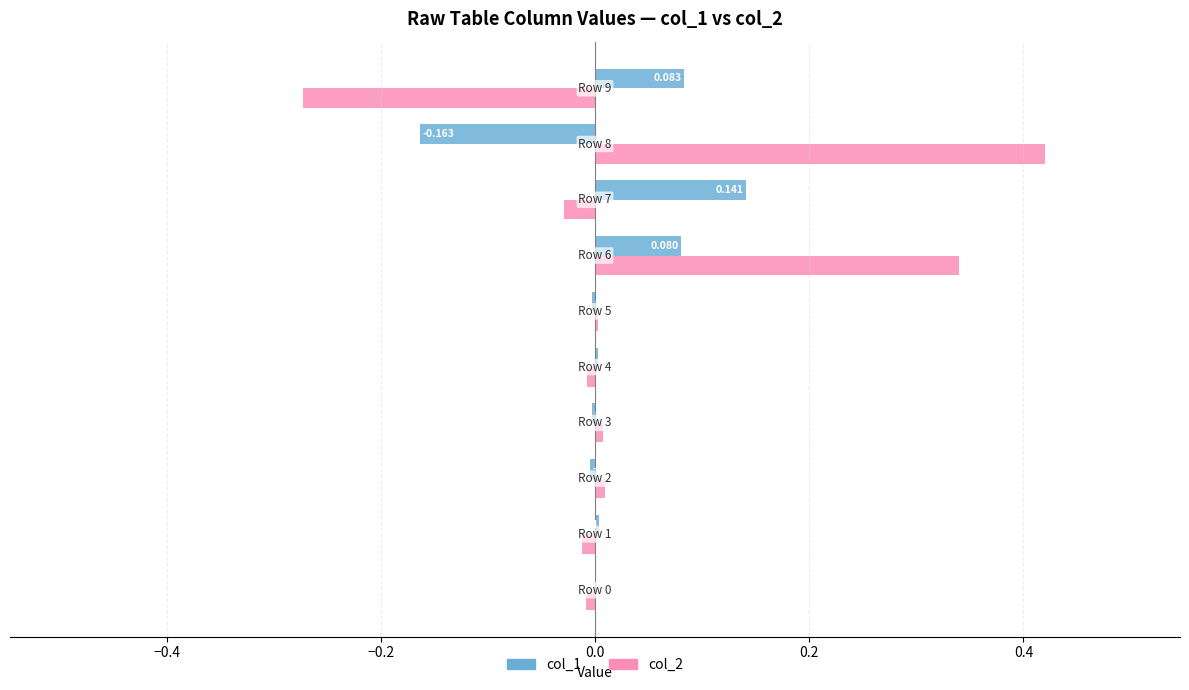

How many positive values does the col_2 series have?

5